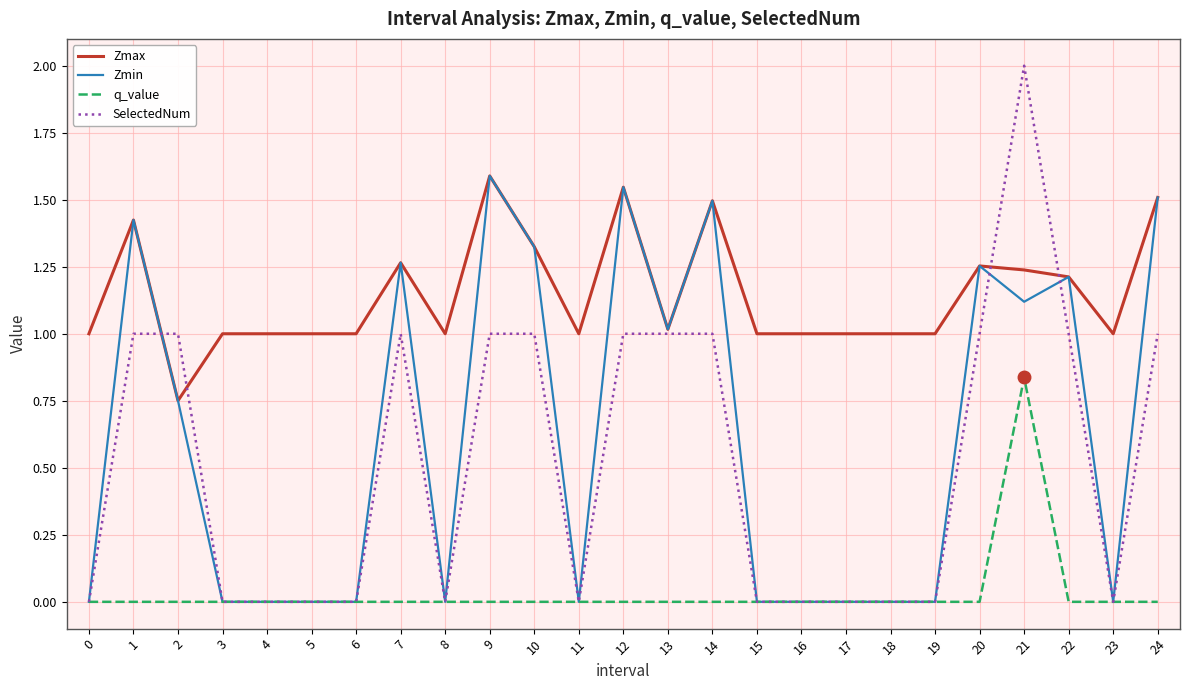

How many distinct data groups are displayed?

4